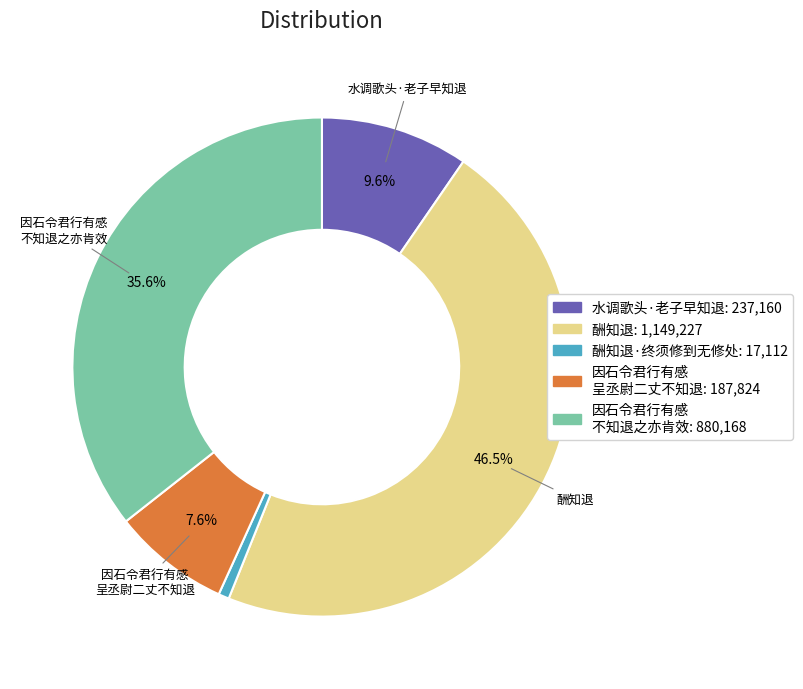

Is there a majority slice in this chart?

No